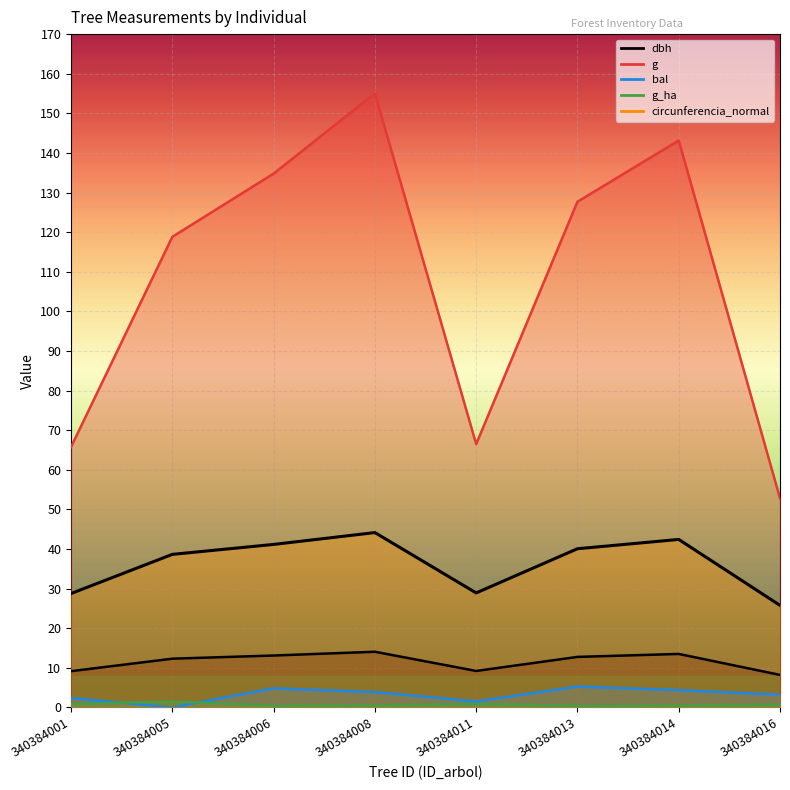

Is the value of g_ha at 340384006 greater than the value of g at 340384011?

No